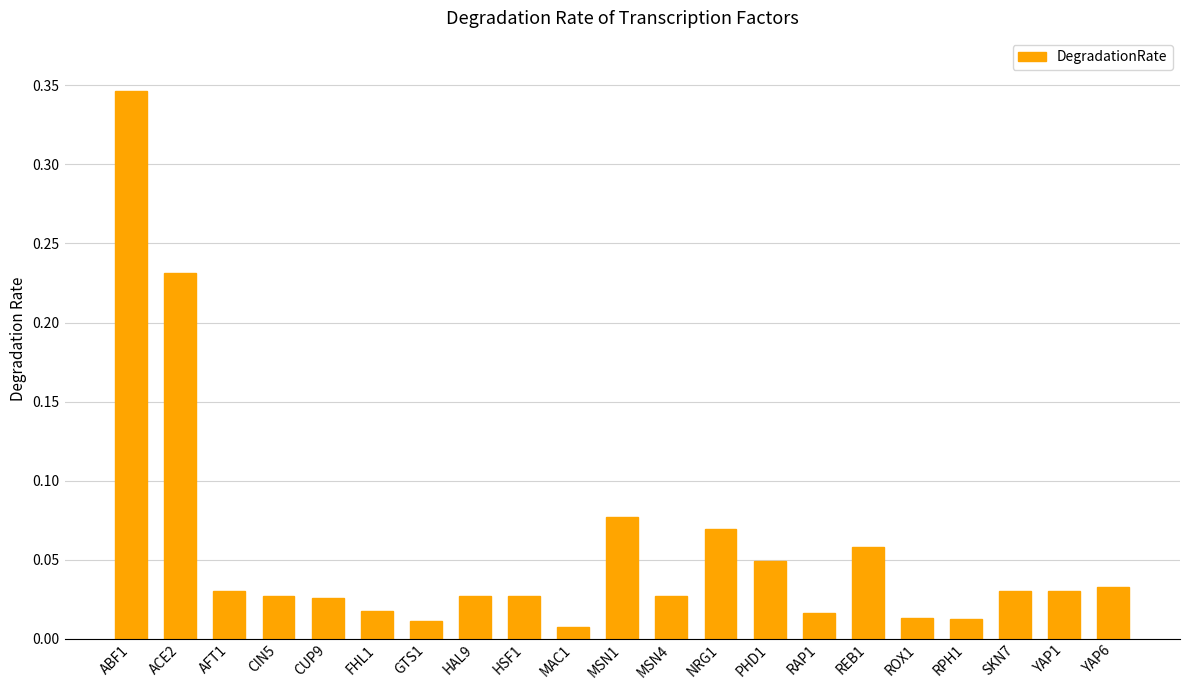

What position from the right is AFT1?

19